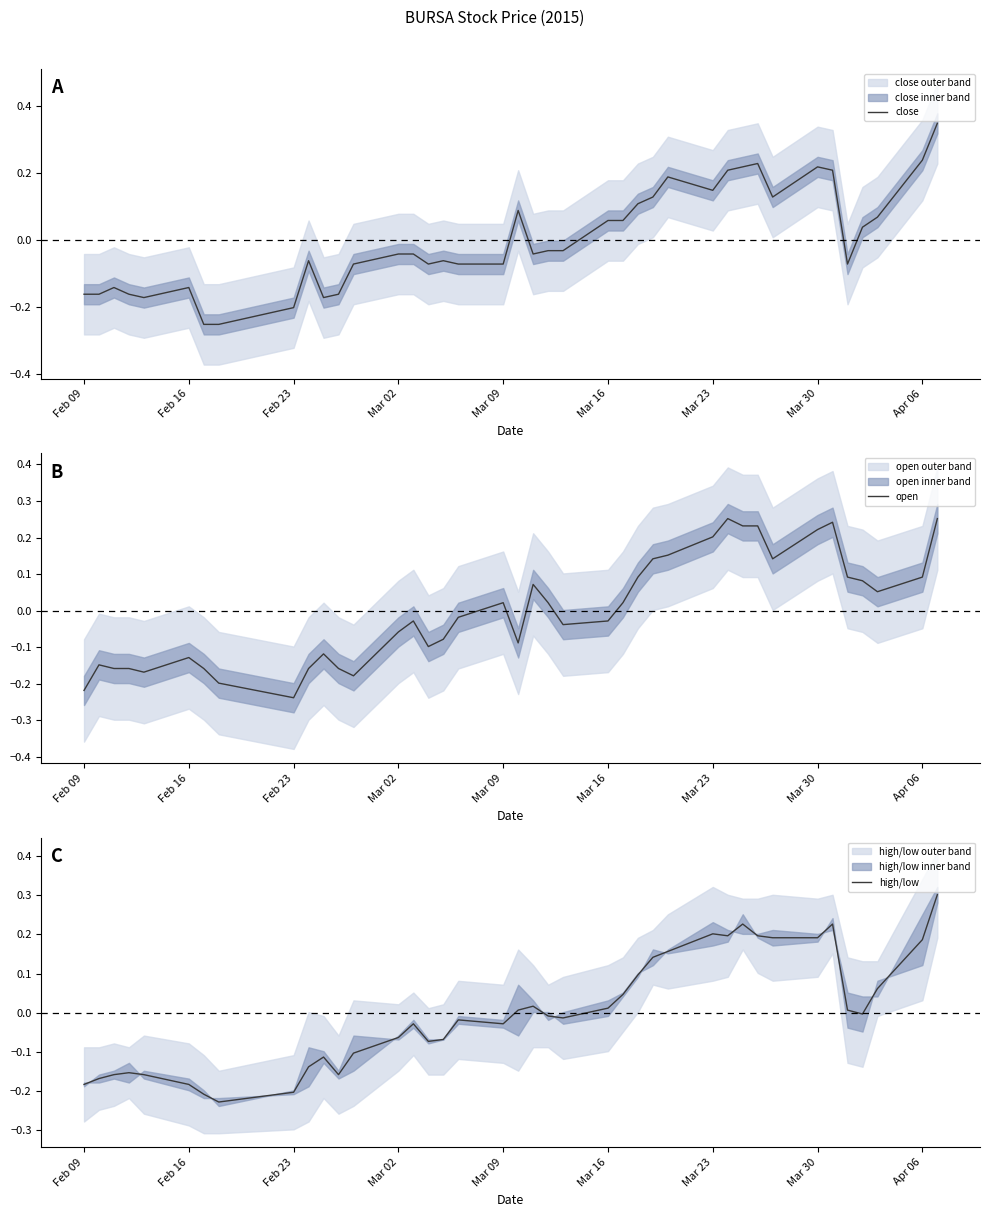

The value of close at Mar 30 is 0.3. True or false?

False